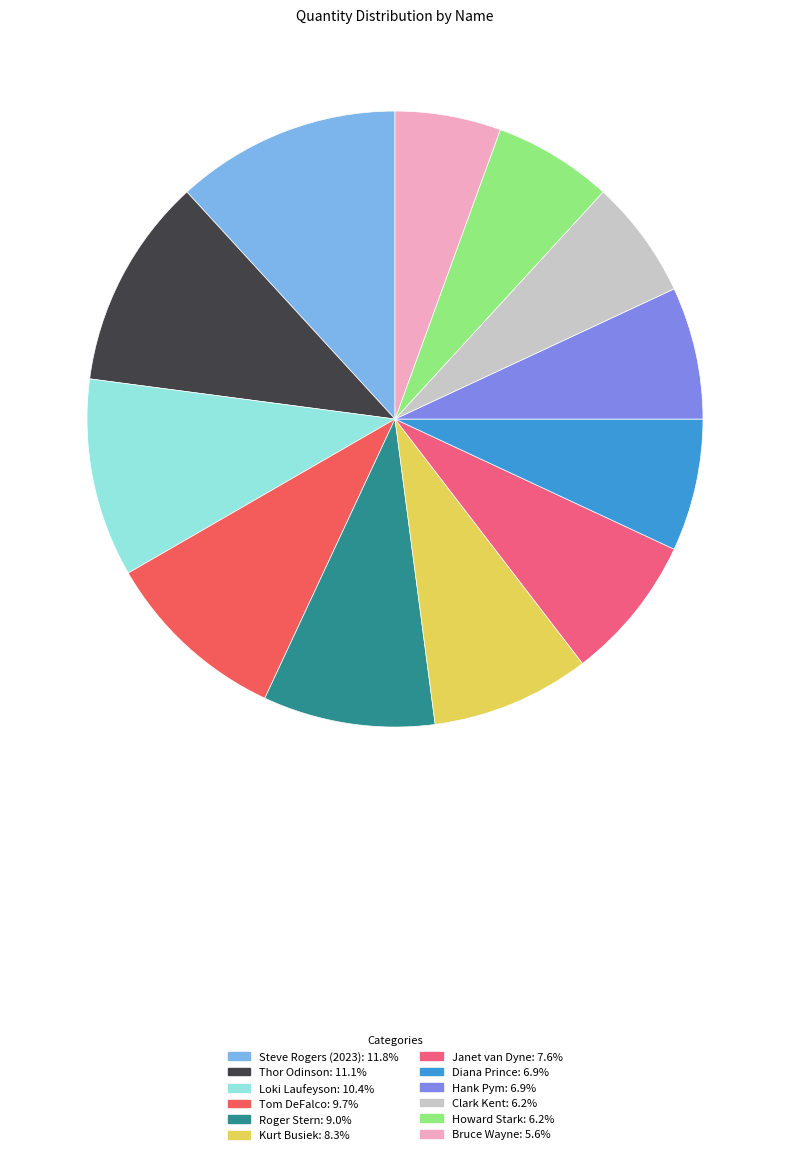

Count the number of slices in the pie.

12